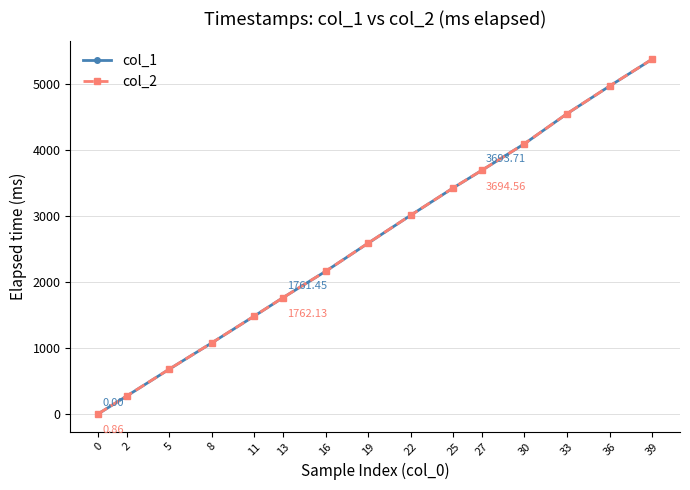

At which category is the sum across all series the highest?

39